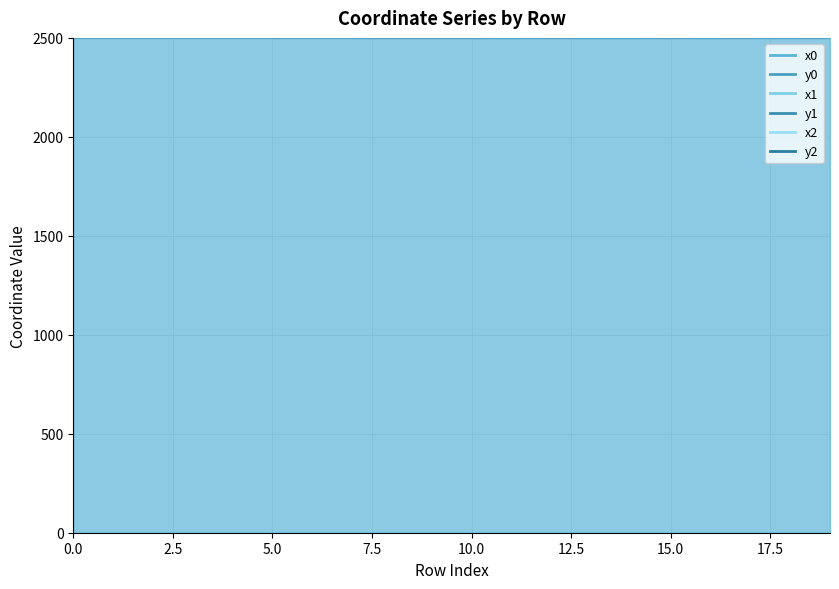

What is the sum of all x2 values?

130002.4